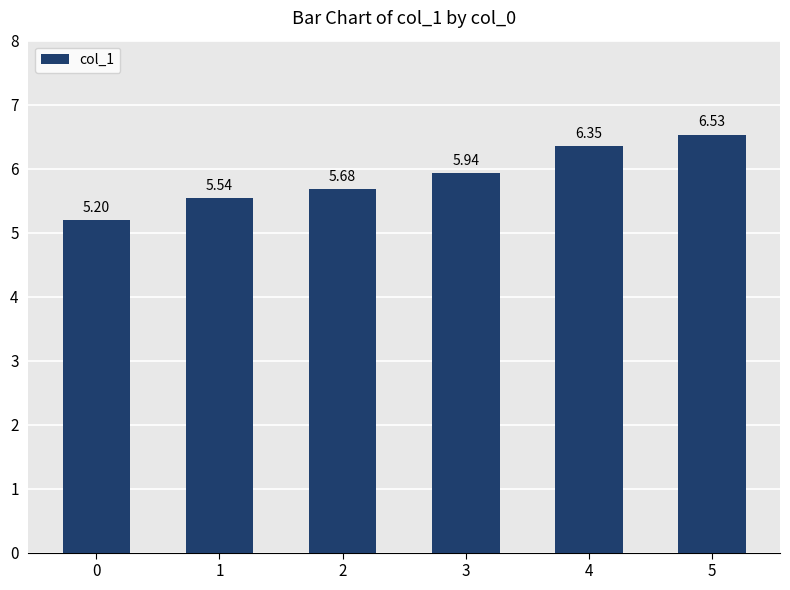

What is the ratio of the value at 5 to the value at 1?

1.2